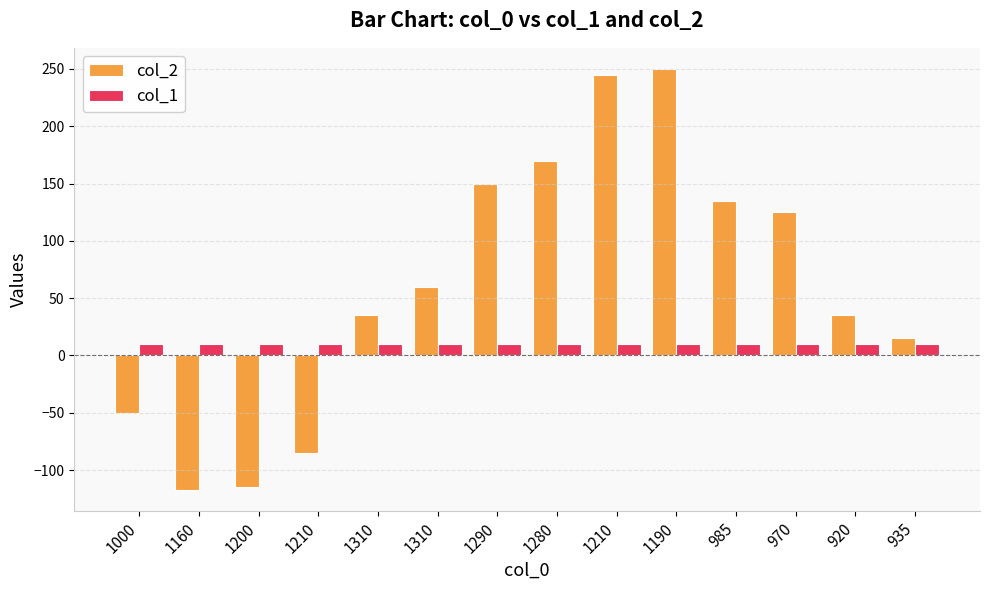

Reading right to left, list all the values displayed in this chart.

col_2: 935=15	920=35	970=125	985=135	1190=250	1210=245	1280=170	1290=150	1310=60	1310=35	1210=-85	1200=-115	1160=-117	1000=-50
col_1: 935=10	920=10	970=10	985=10	1190=10	1210=10	1280=10	1290=10	1310=10	1310=10	1210=10	1200=10	1160=10	1000=10